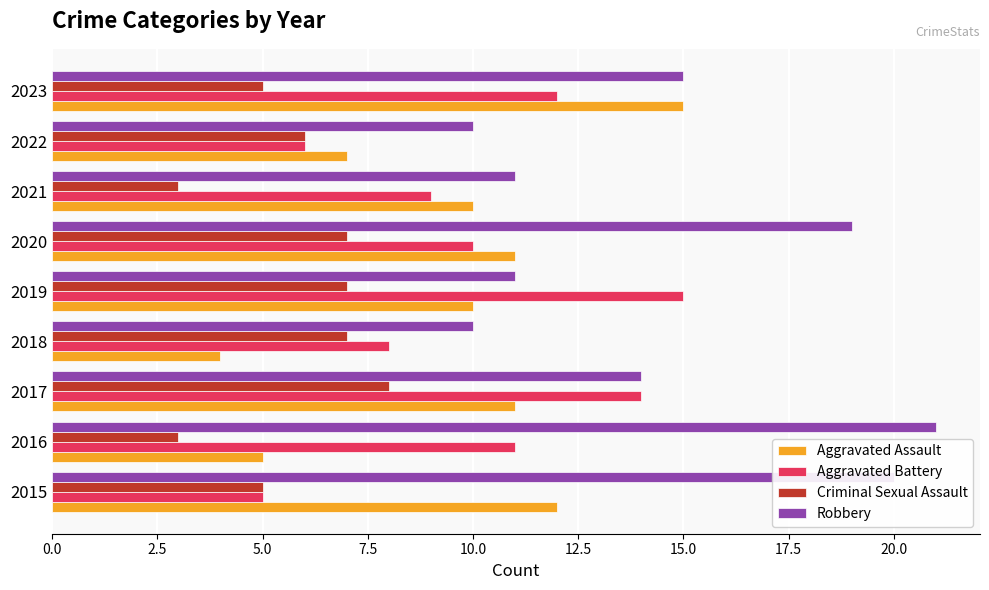

At 2019, list the series in order from largest to smallest.

Aggravated Battery, Robbery, Aggravated Assault, Criminal Sexual Assault